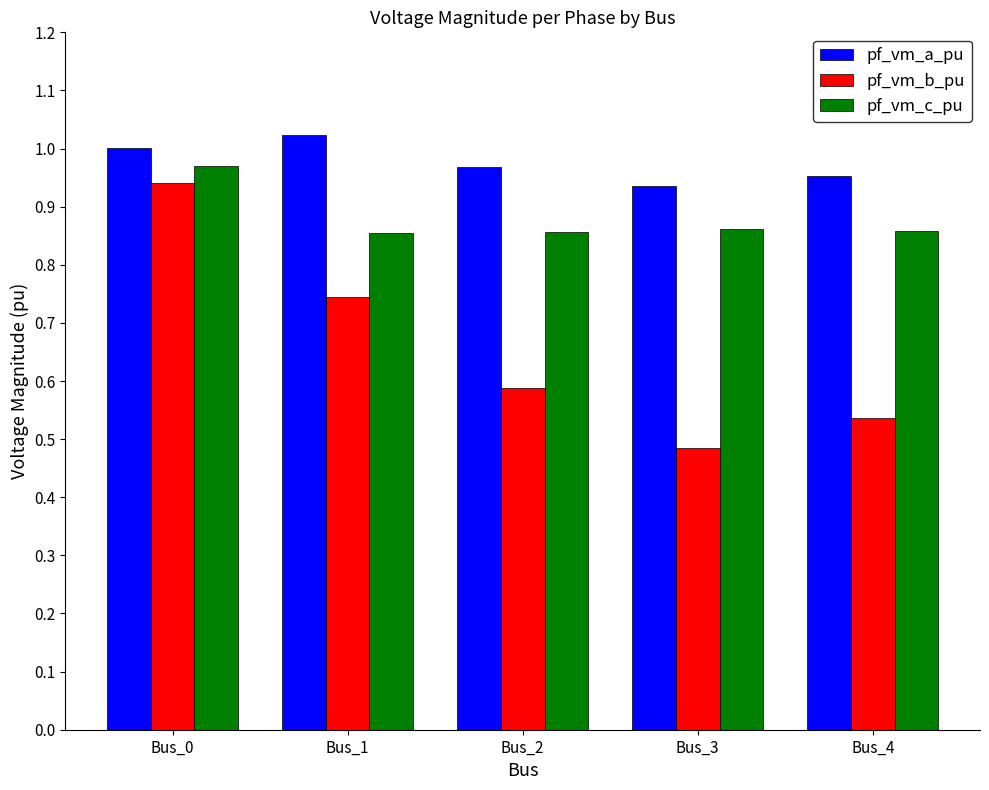

List the series in order of their overall mean, highest first.

pf_vm_a_pu, pf_vm_c_pu, pf_vm_b_pu